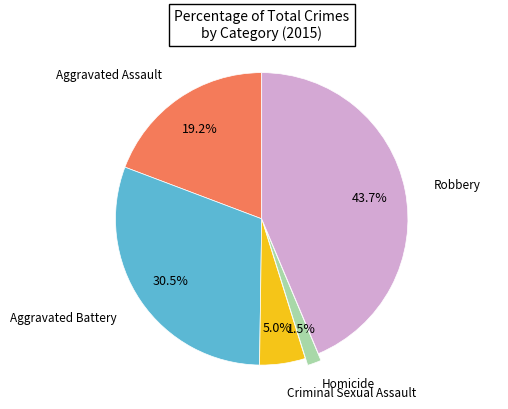

Is there a majority slice in this chart?

No